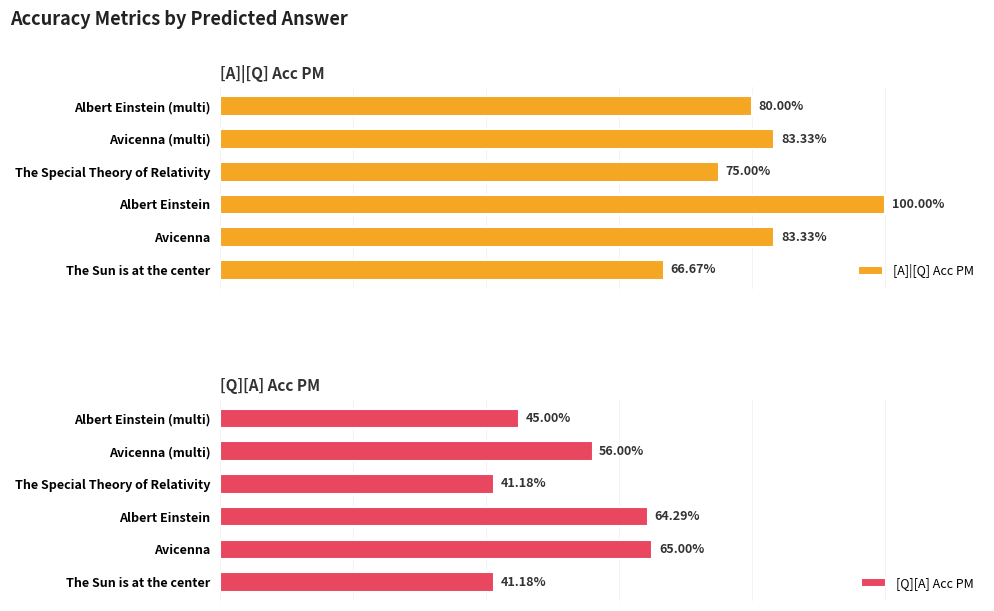

What is the greatest value displayed?

1.0